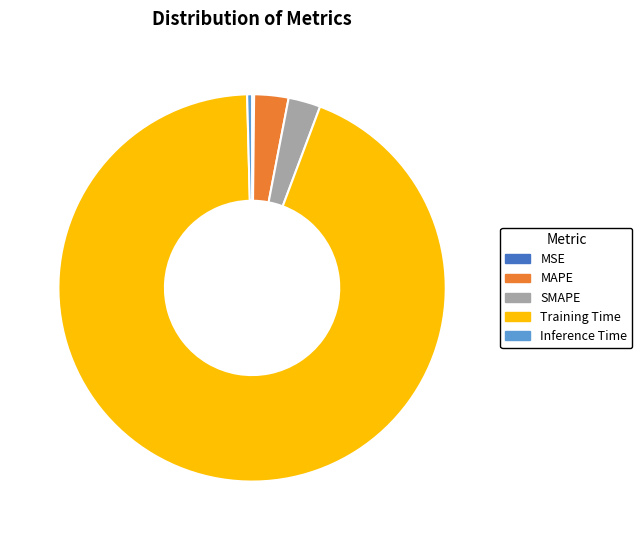

What is the largest slice in the pie chart?

Training Time